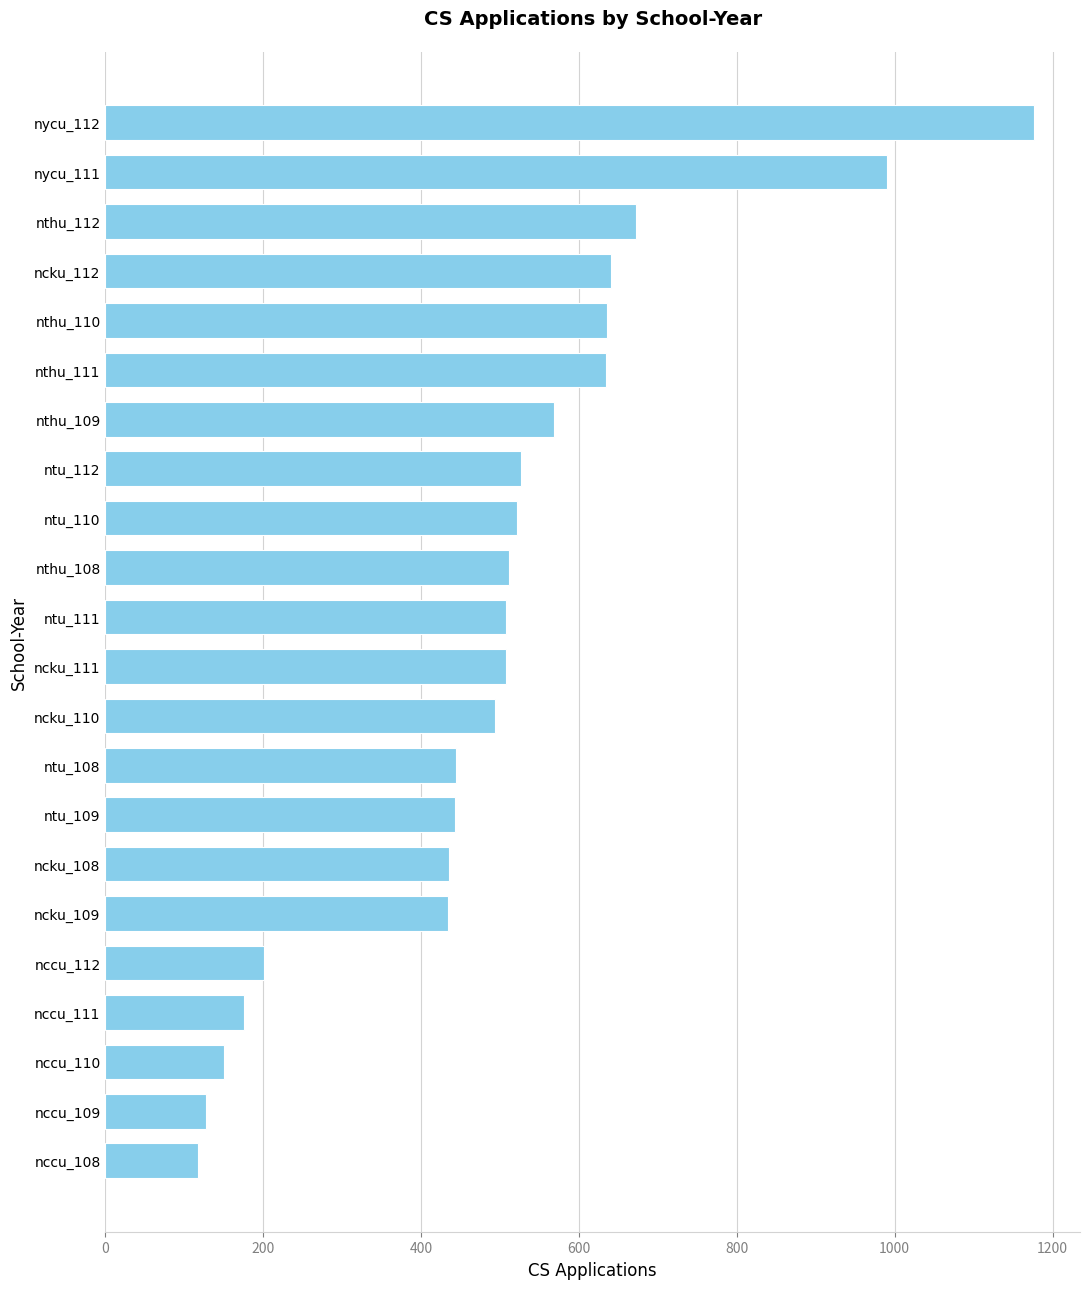

What is the sum of all values?

10909